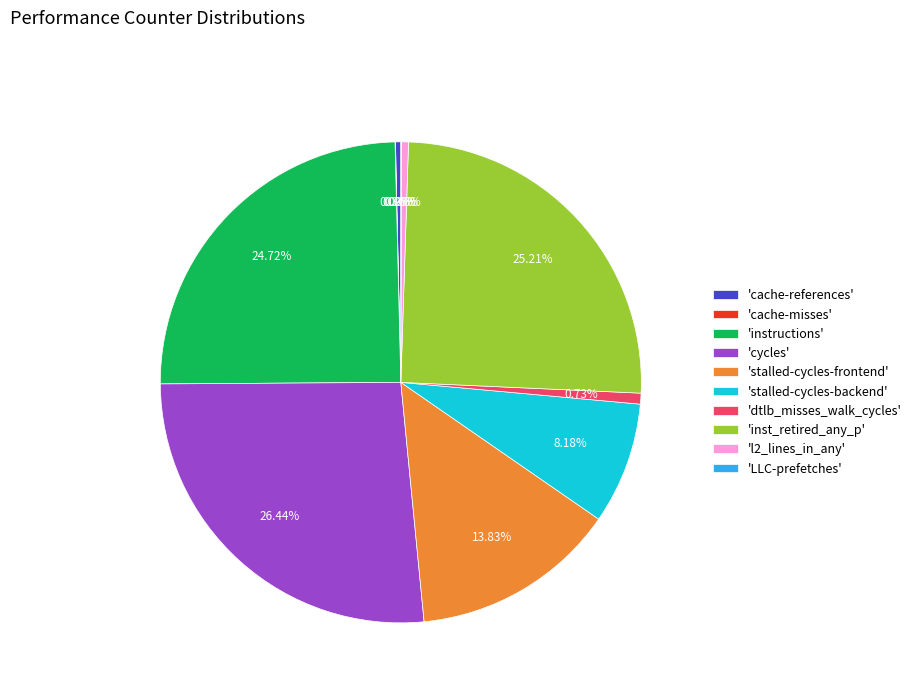

To the nearest percent, what is the difference between the largest and smallest slice percentages?

26%